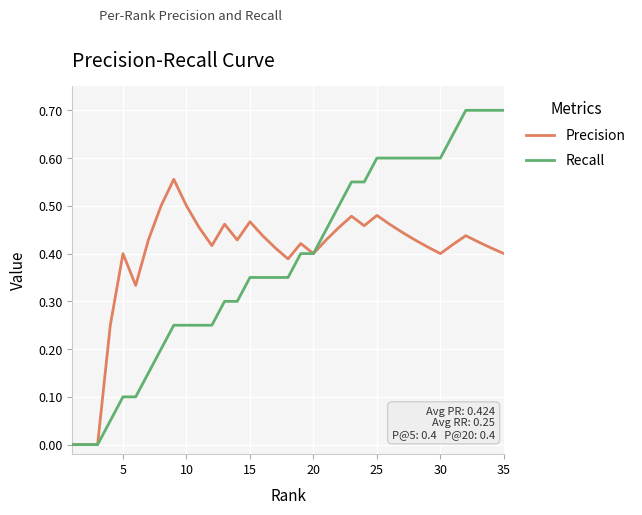

Which series has the largest range (max minus min)?

Recall